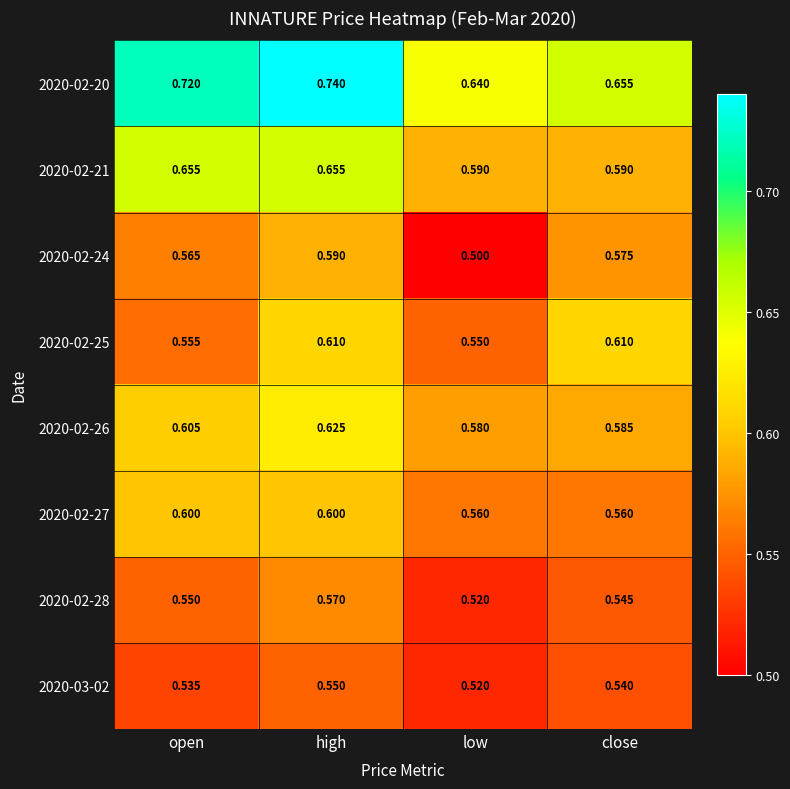

Which label corresponds to the smallest value in the chart?

low